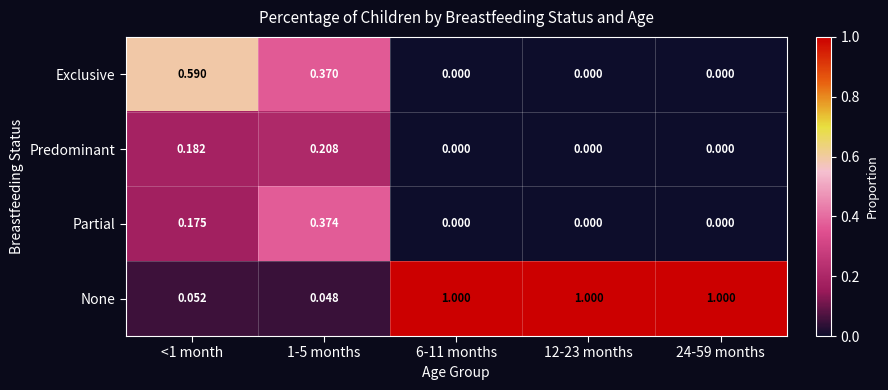

Which series changed the most between 1-5 months and 24-59 months?

None